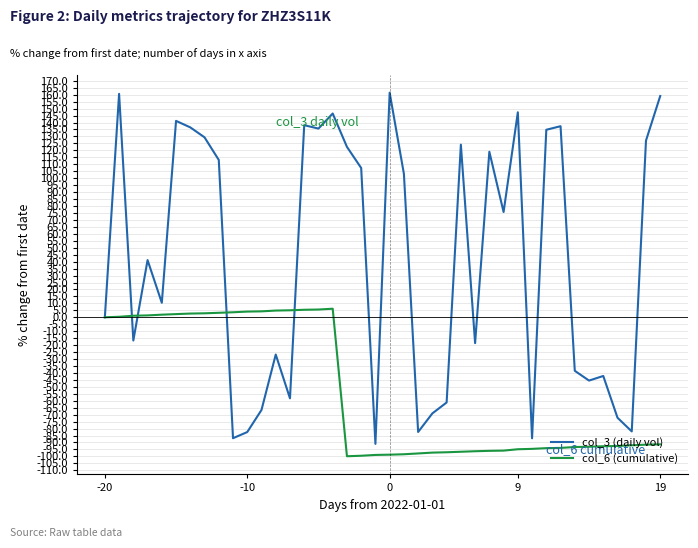

Which series has the largest range (max minus min)?

col_3 (daily vol)